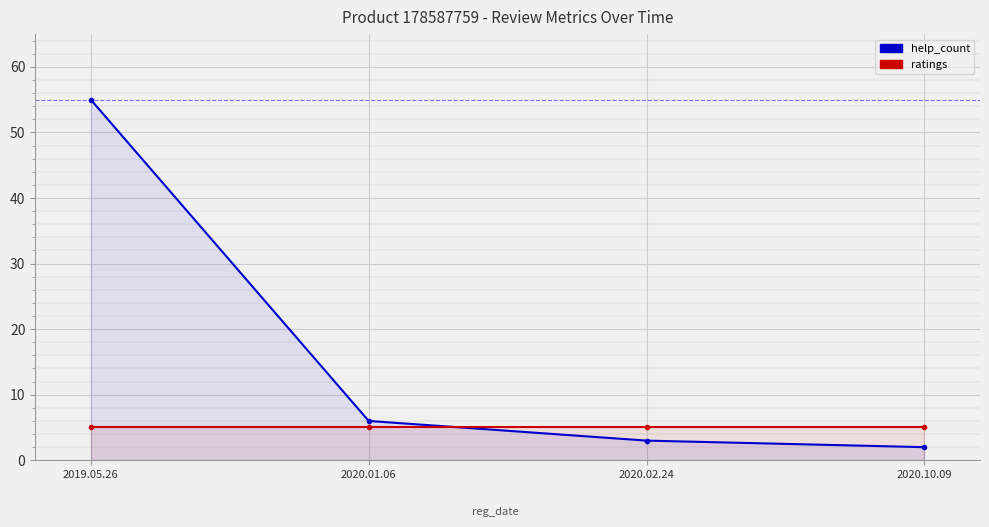

What is the difference between the highest and lowest values at 2020.02.24?

2